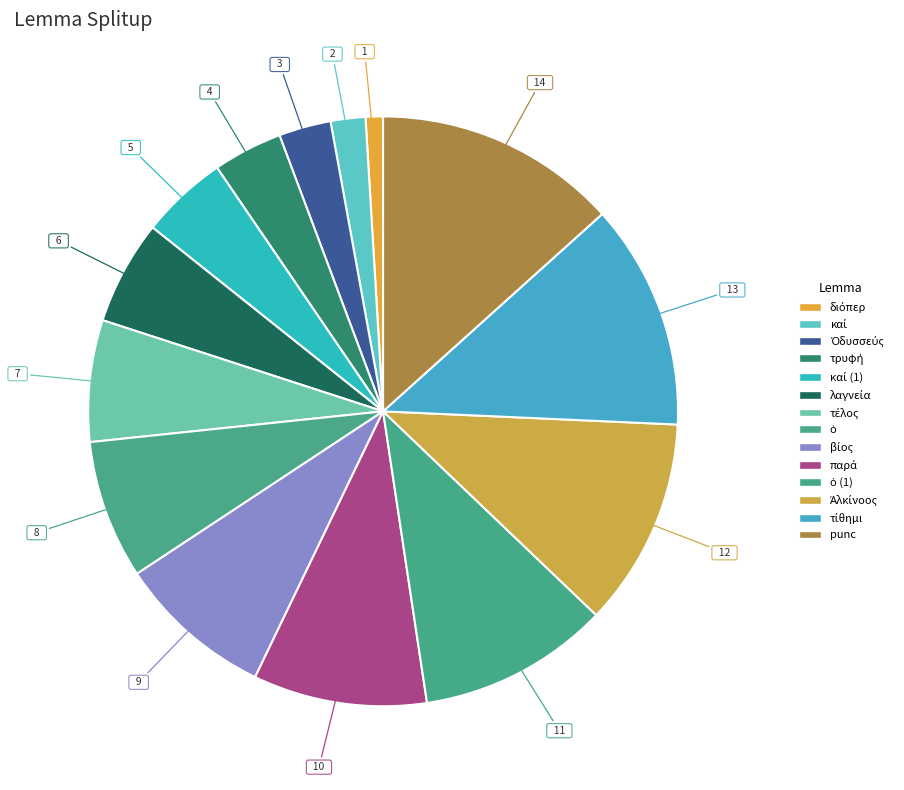

Is it true that καί is 2% of the pie?

True